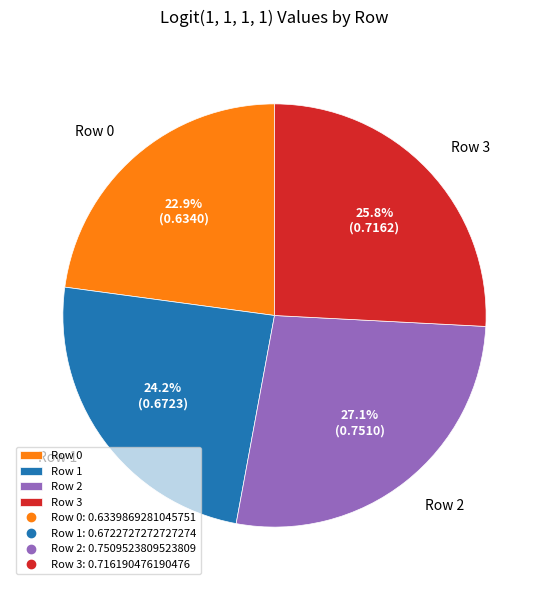

To the nearest percent, what is the average slice percentage?

25%